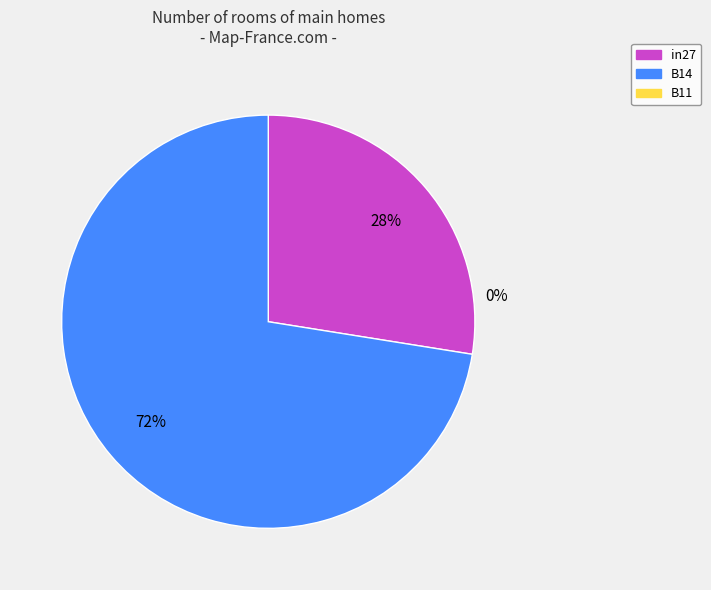

To the nearest percent, what is the difference between the largest and smallest slice percentages?

72%